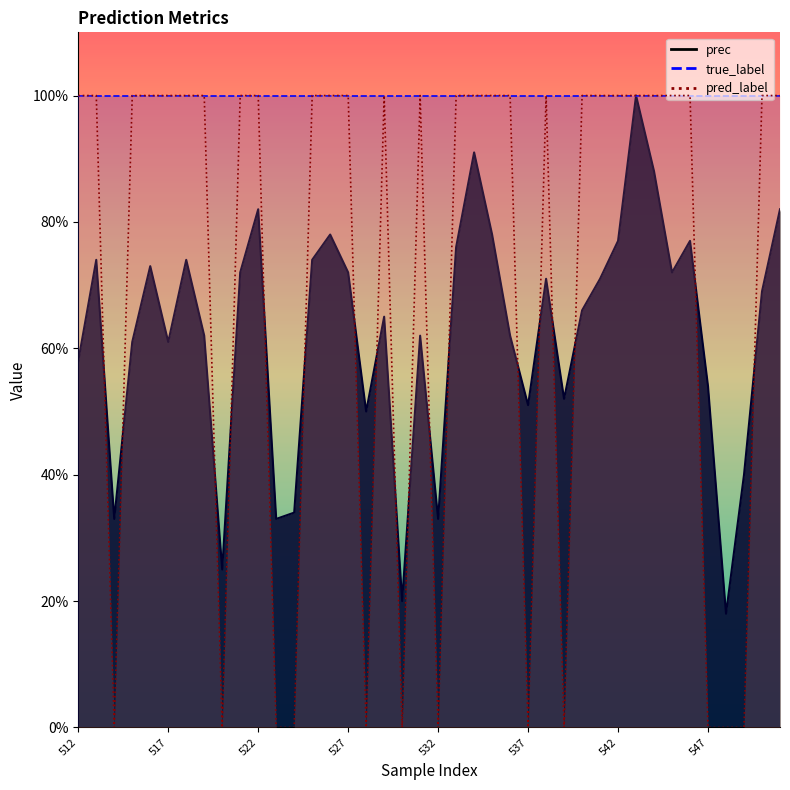

Does the chart display data point markers on the line(s)?

No